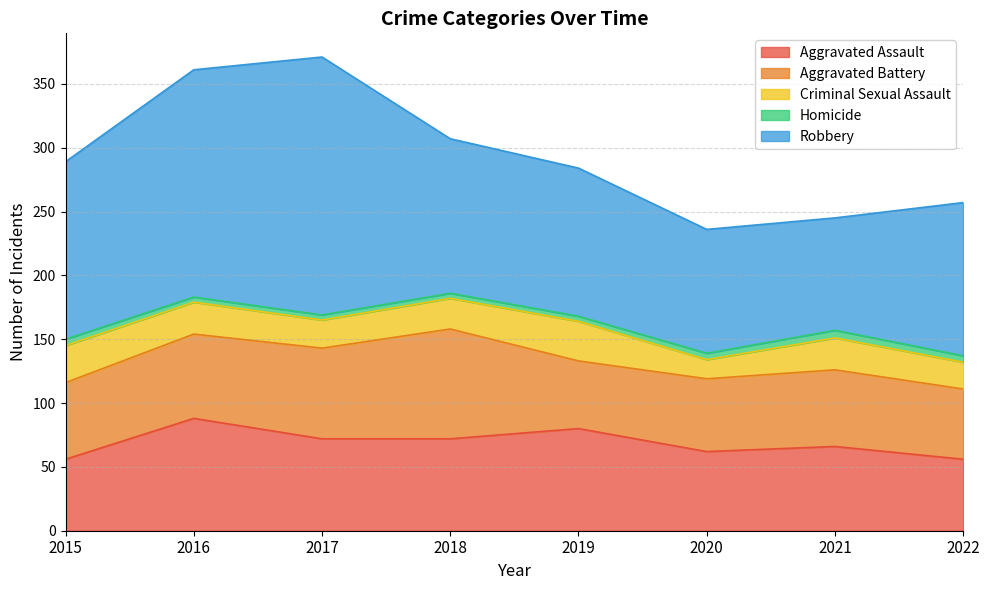

How many Aggravated Assault values are between 62 and 80?

5